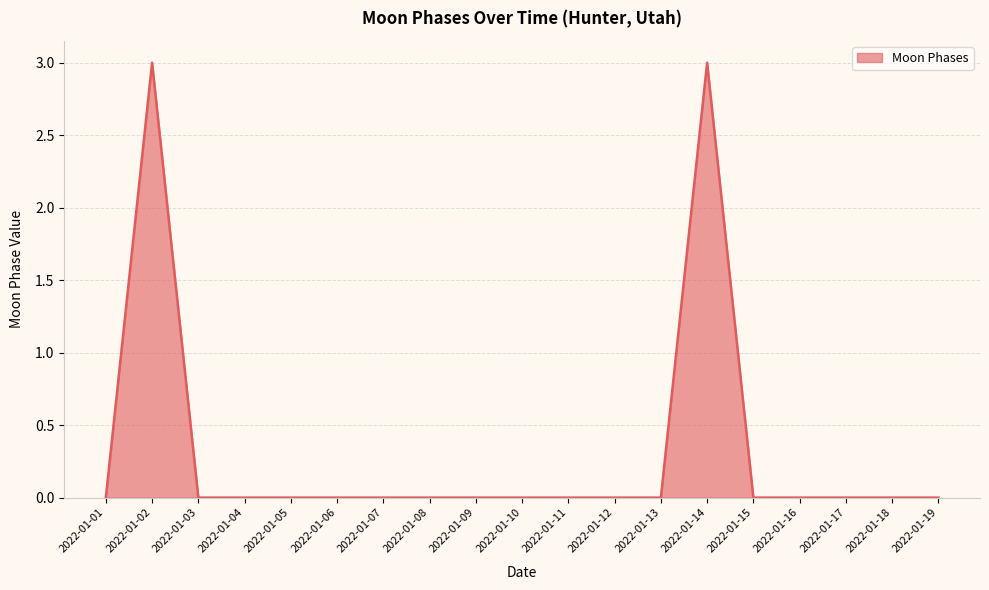

What is the maximum value shown in the chart?

3